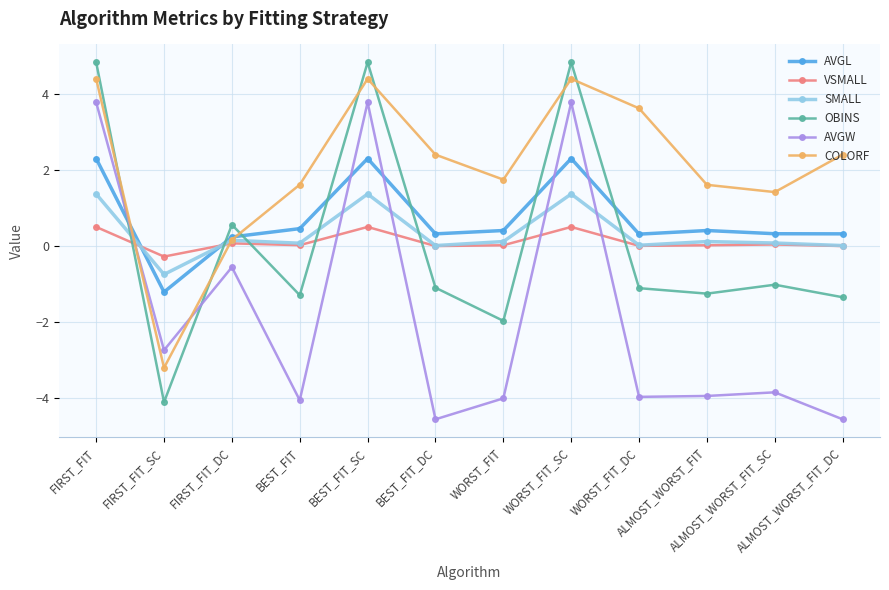

Is it true that OBINS equals -0.4 at BEST_FIT_DC?

False